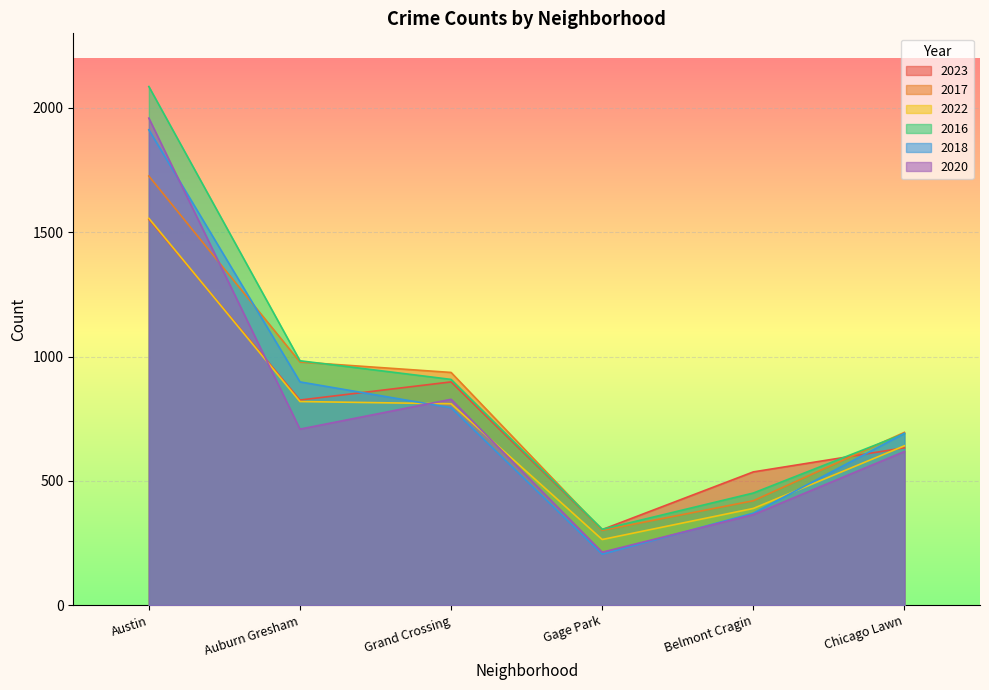

What is the sum of the 2017 values at Gage Park and Belmont Cragin?

721